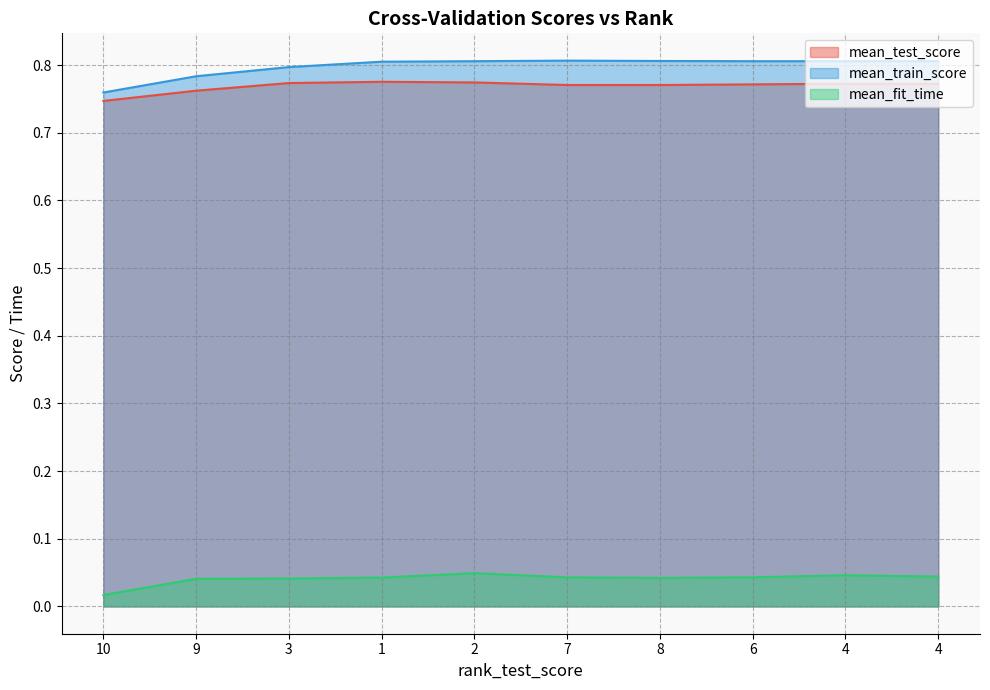

What is the sum of all mean_test_score values?

7.7